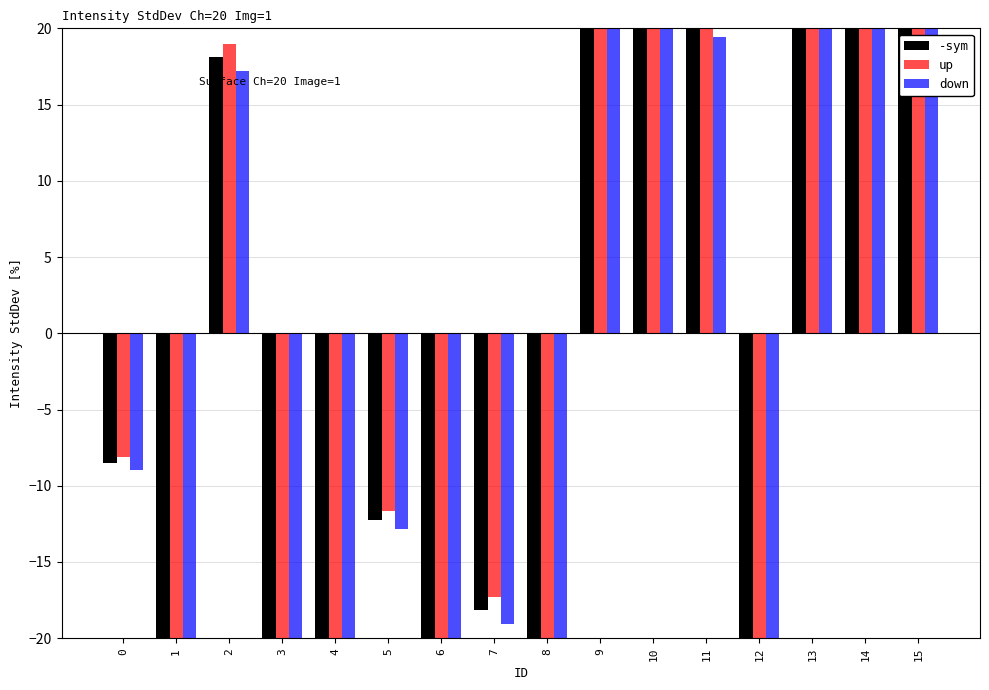

Is it true that -sym equals -10.4 at 6?

False